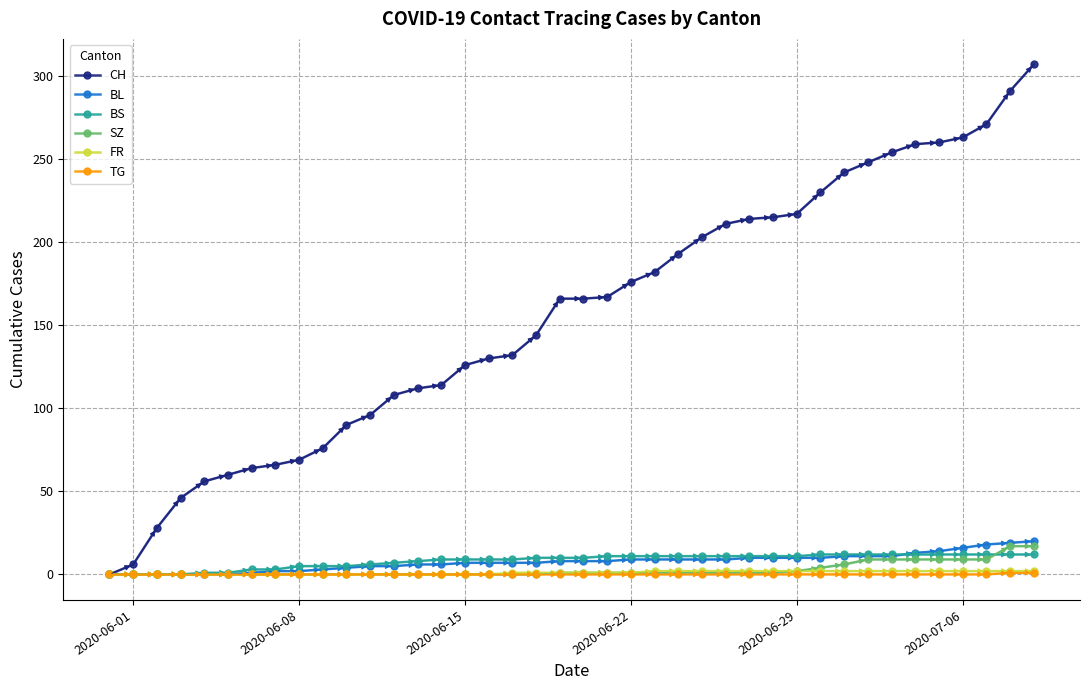

What is the difference between the maximum and second lowest values in the FR series?

2